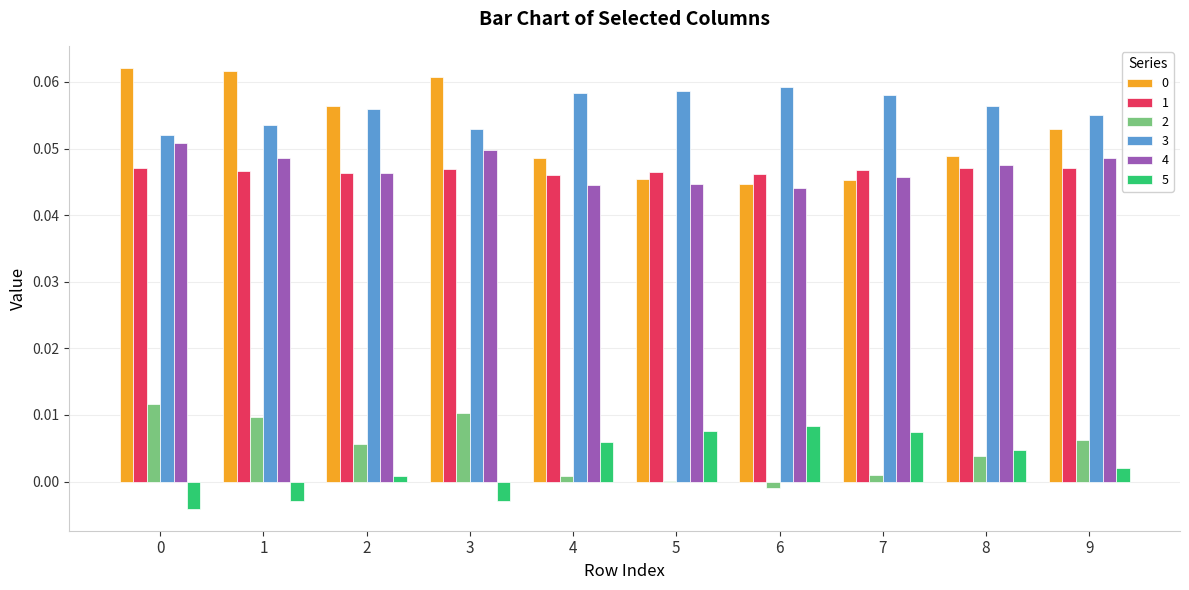

How many data points in 5 are above 0?

7